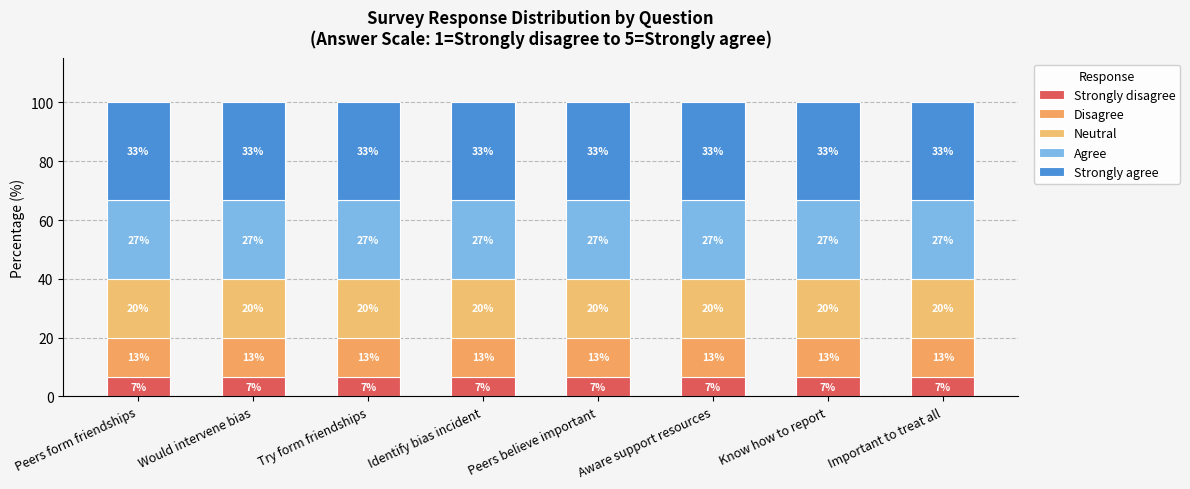

Are the bars grouped side by side (vs. stacked)?

No